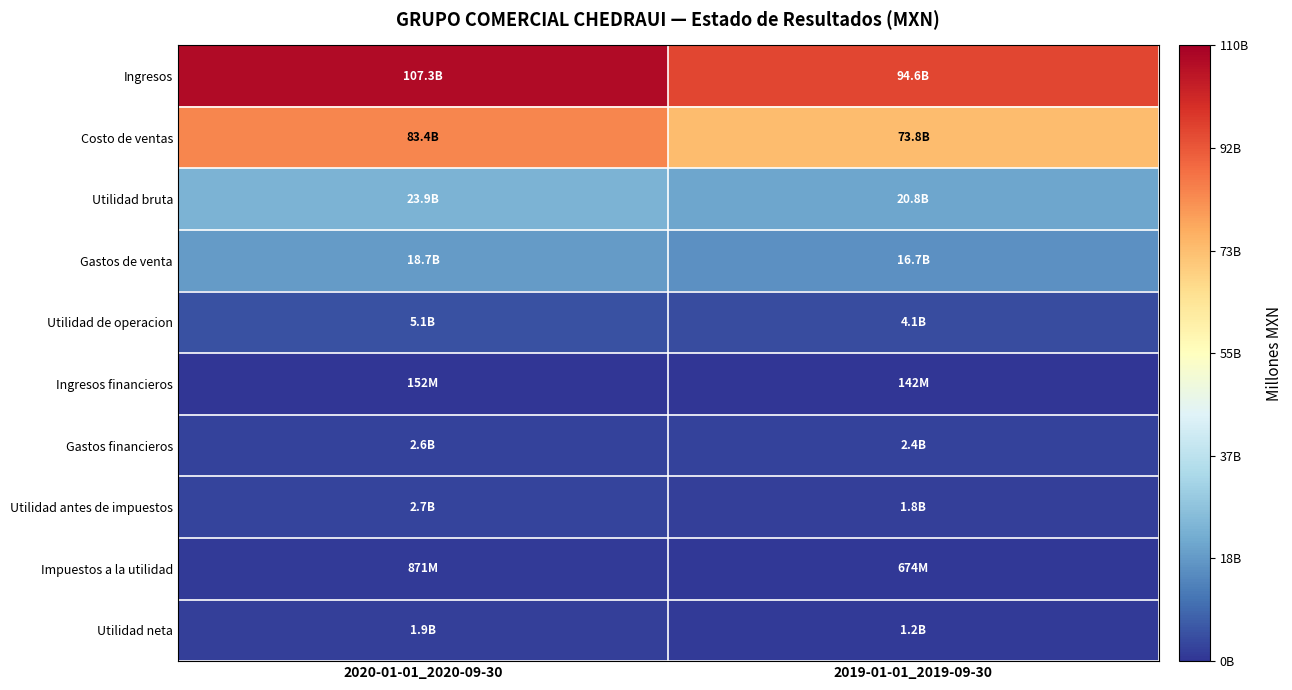

What is the total value across all series at 2020-01-01_2020-09-30?

246675809000